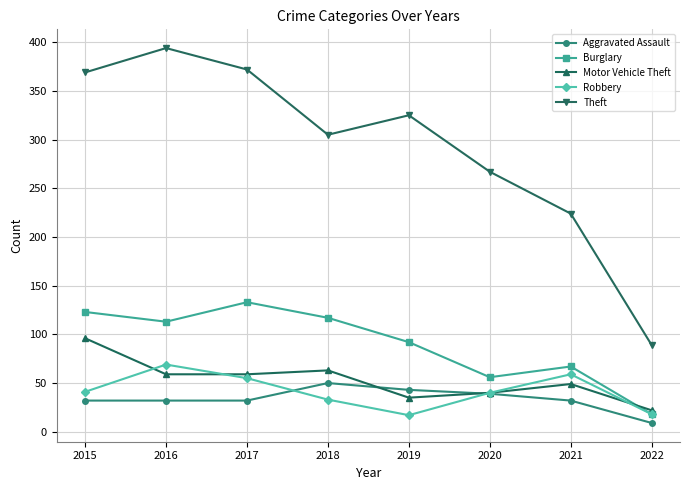

Where is the first local maximum for Theft?

2016